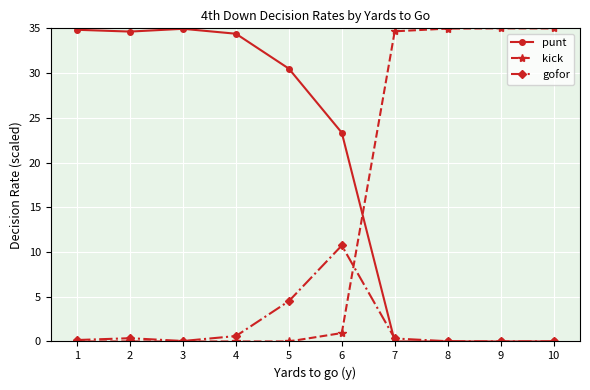

What is the greatest value displayed?

35.0